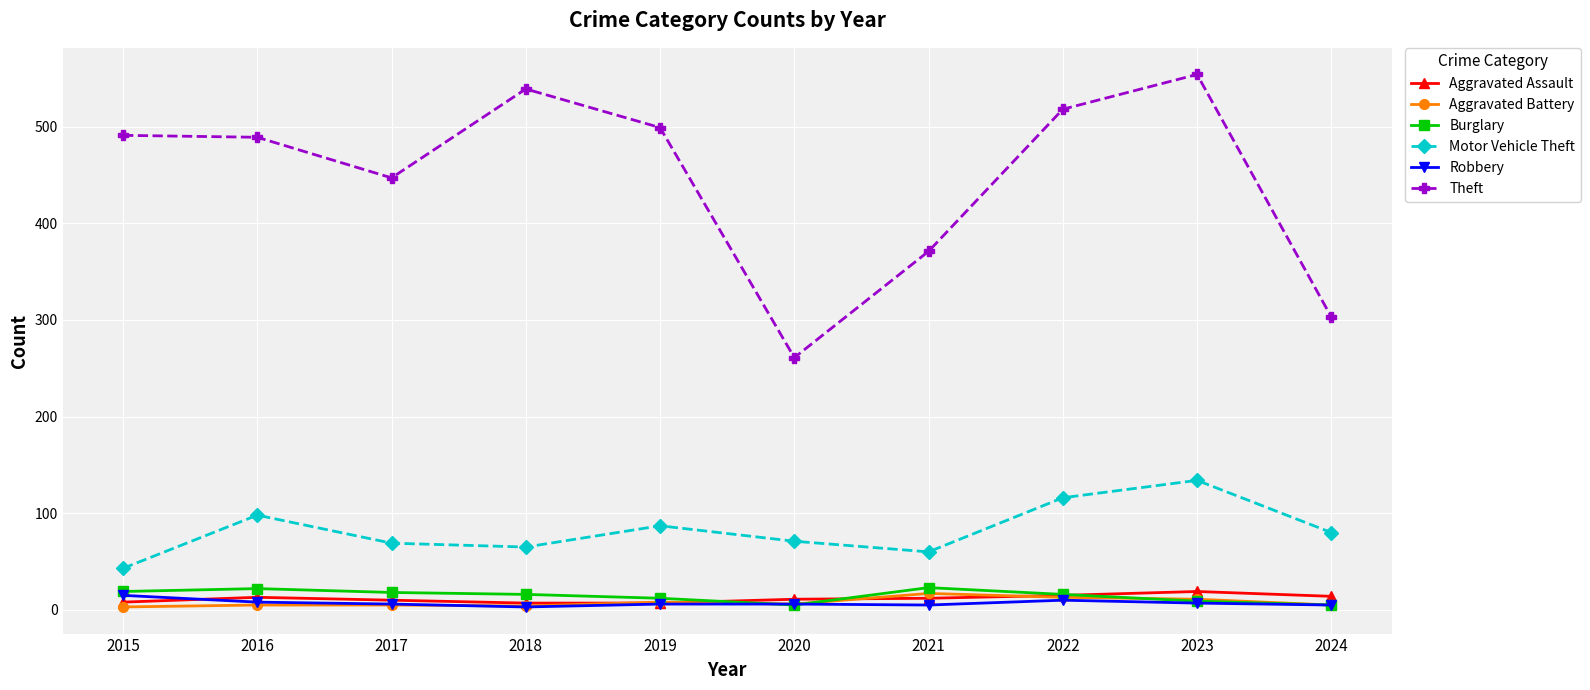

What is the maximum value shown in the chart?

554